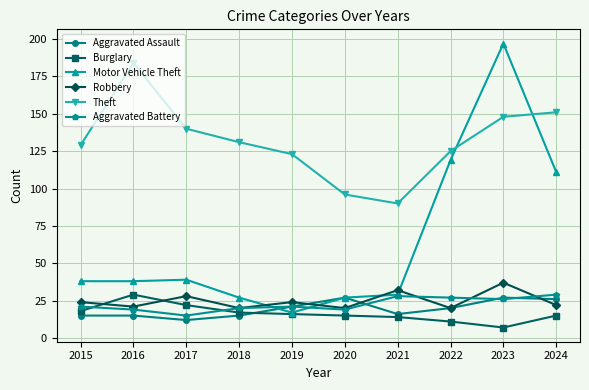

Count the number of data series in this chart.

6